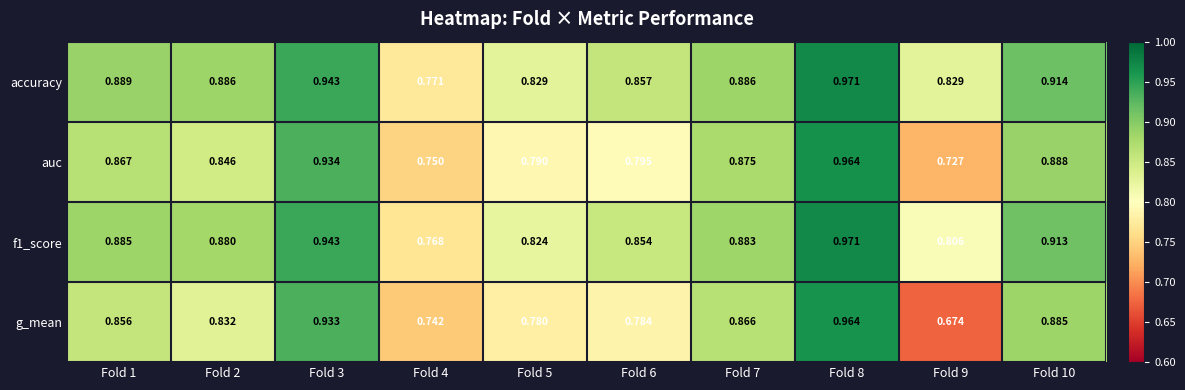

How many distinct data groups are displayed?

4